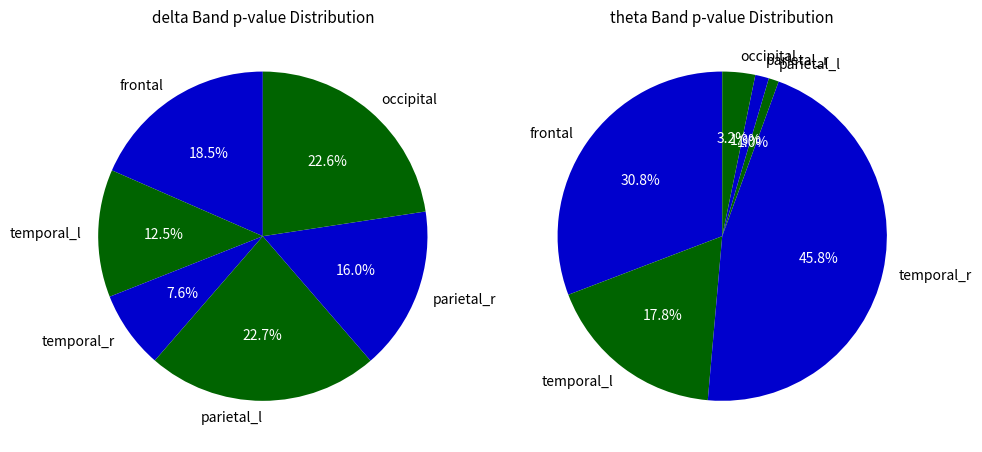

Which slice is the largest?

parietal_l